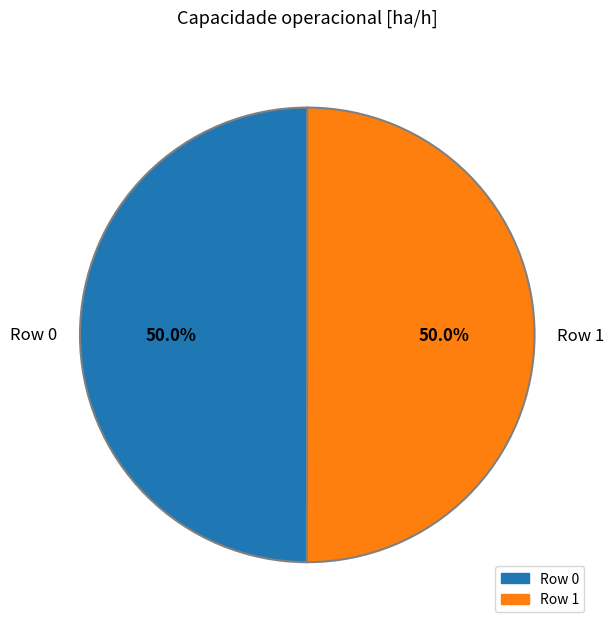

Approximately how many times larger is the value at Row 1 compared to Row 0?

1.0